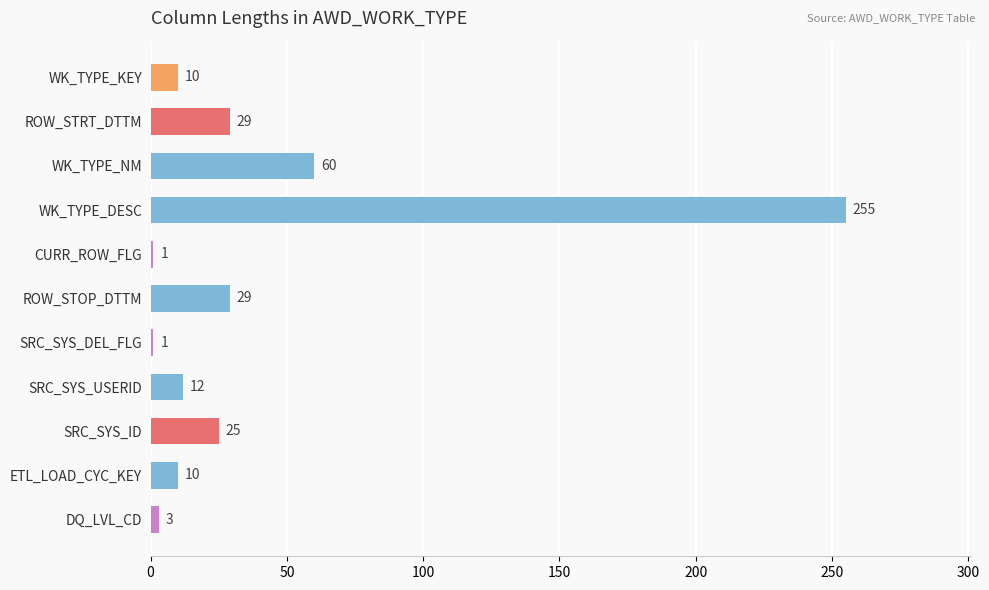

Reading top to bottom, list all the values displayed in this chart.

WK_TYPE_KEY=10	ROW_STRT_DTTM=29	WK_TYPE_NM=60	WK_TYPE_DESC=255	CURR_ROW_FLG=1	ROW_STOP_DTTM=29	SRC_SYS_DEL_FLG=1	SRC_SYS_USERID=12	SRC_SYS_ID=25	ETL_LOAD_CYC_KEY=10	DQ_LVL_CD=3